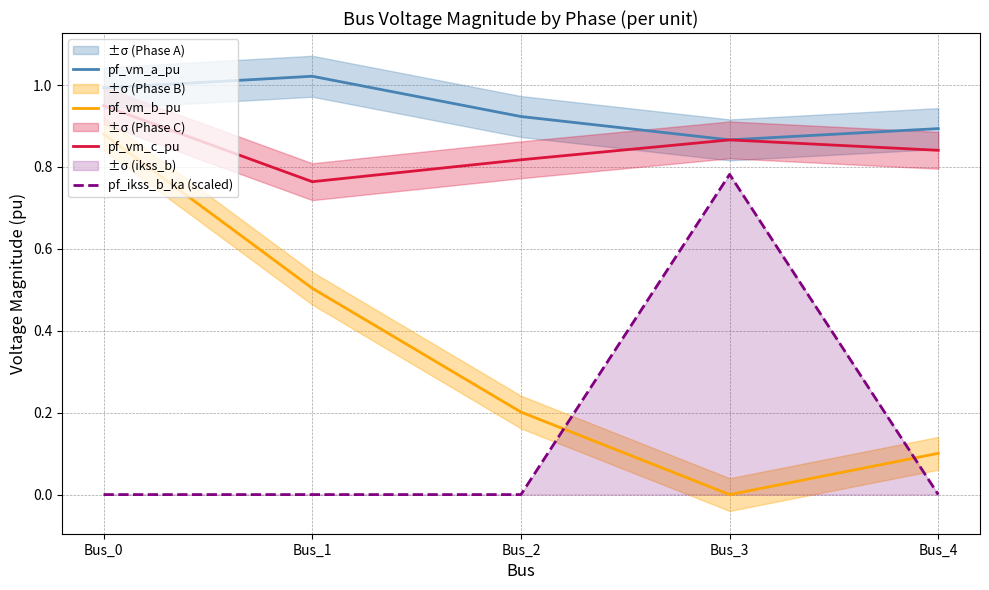

How many lines are shown in the chart?

4